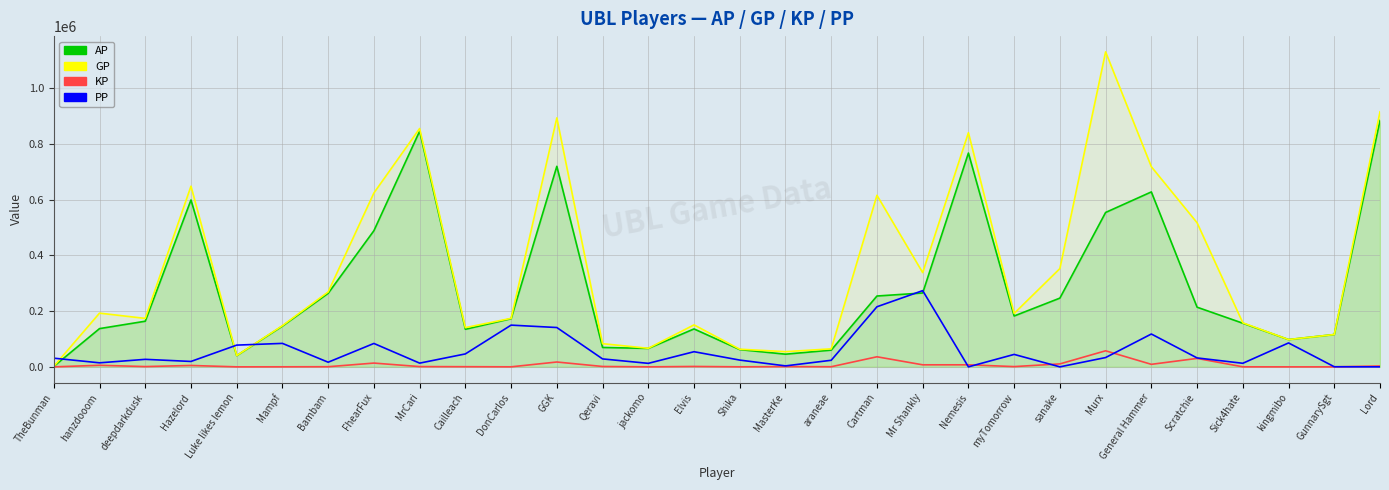

What is the value of the PP point at the 17th from the left?

3489.0